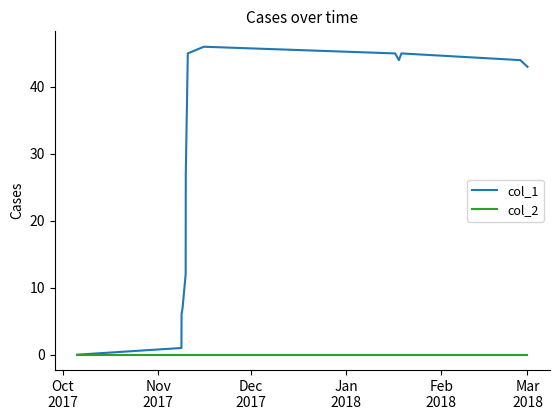

Which series has the widest spread of values?

col_1